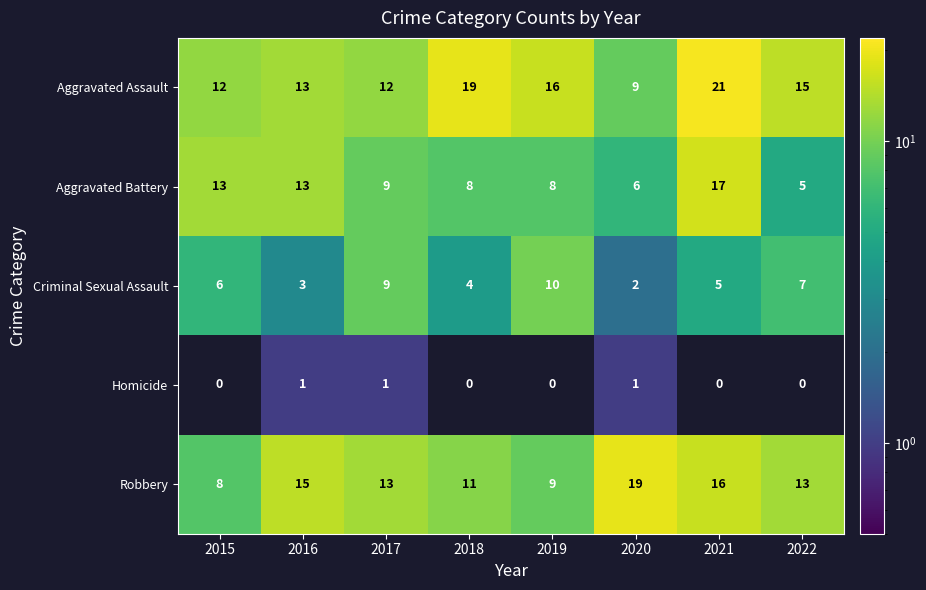

At which category does the chart reach its peak across all series?

2021